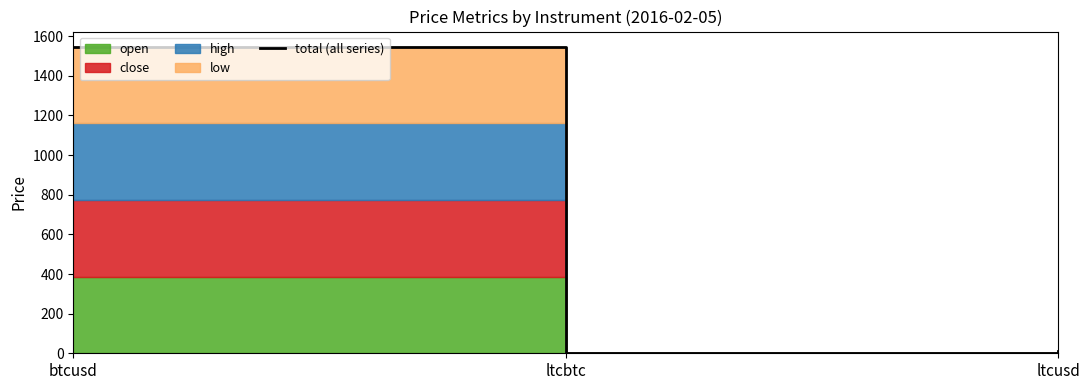

What is the label of the 2nd point from the right?

ltcbtc